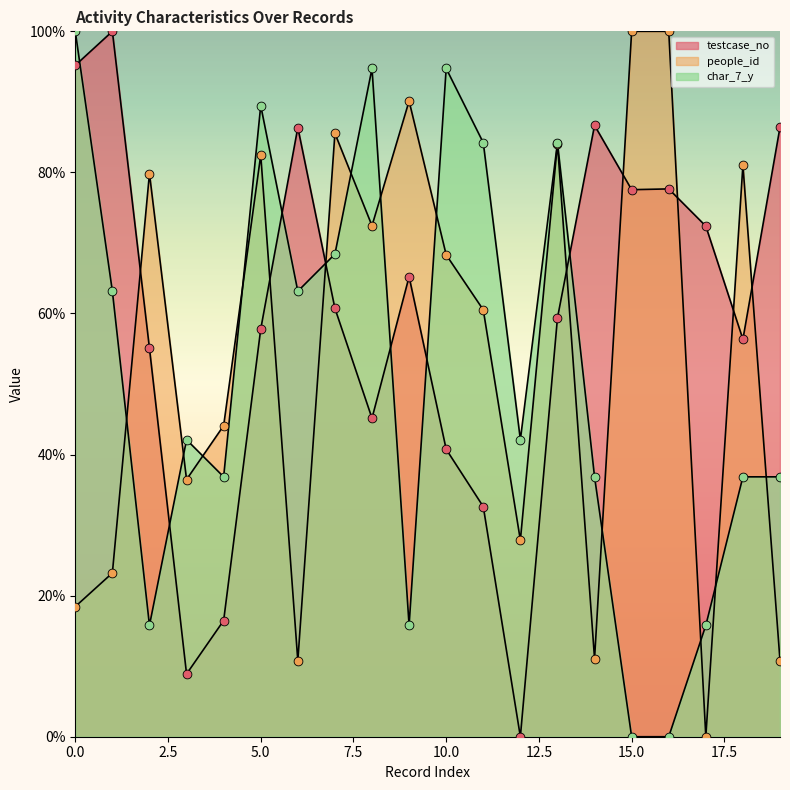

Which series reaches the maximum Y coordinate?

testcase_no